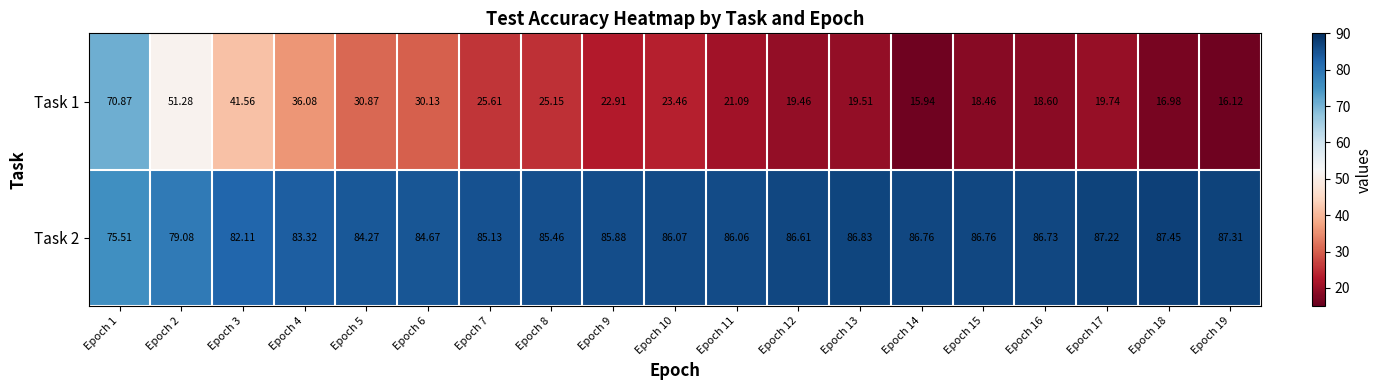

At which category is the sum across all series the highest?

Epoch 1